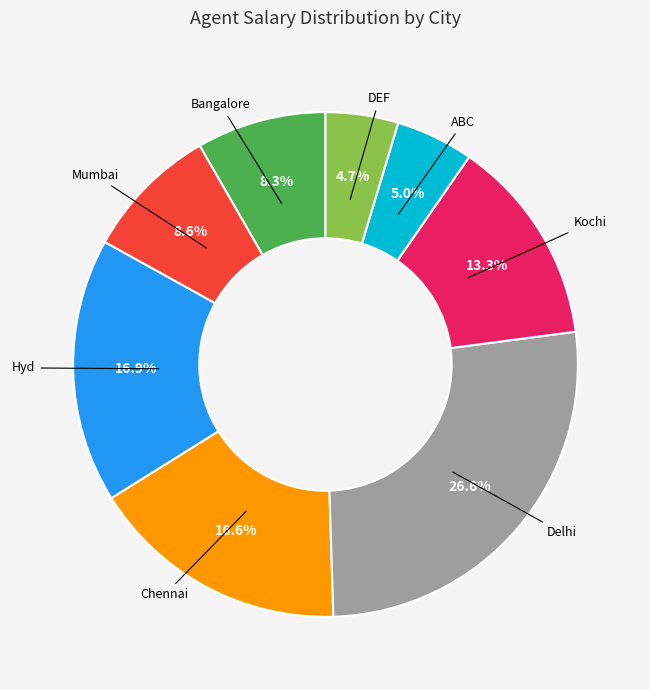

Count the number of slices in the pie.

8